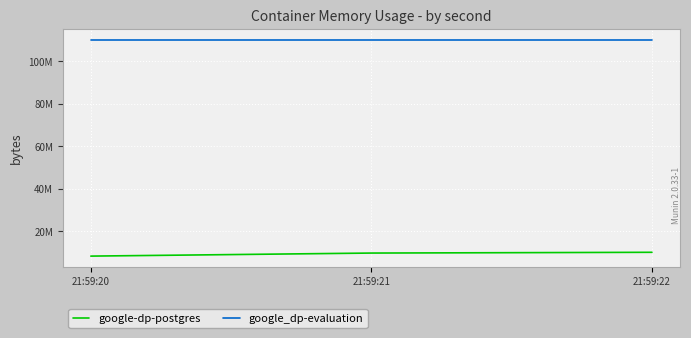

Does the chart have visible grid lines?

Yes